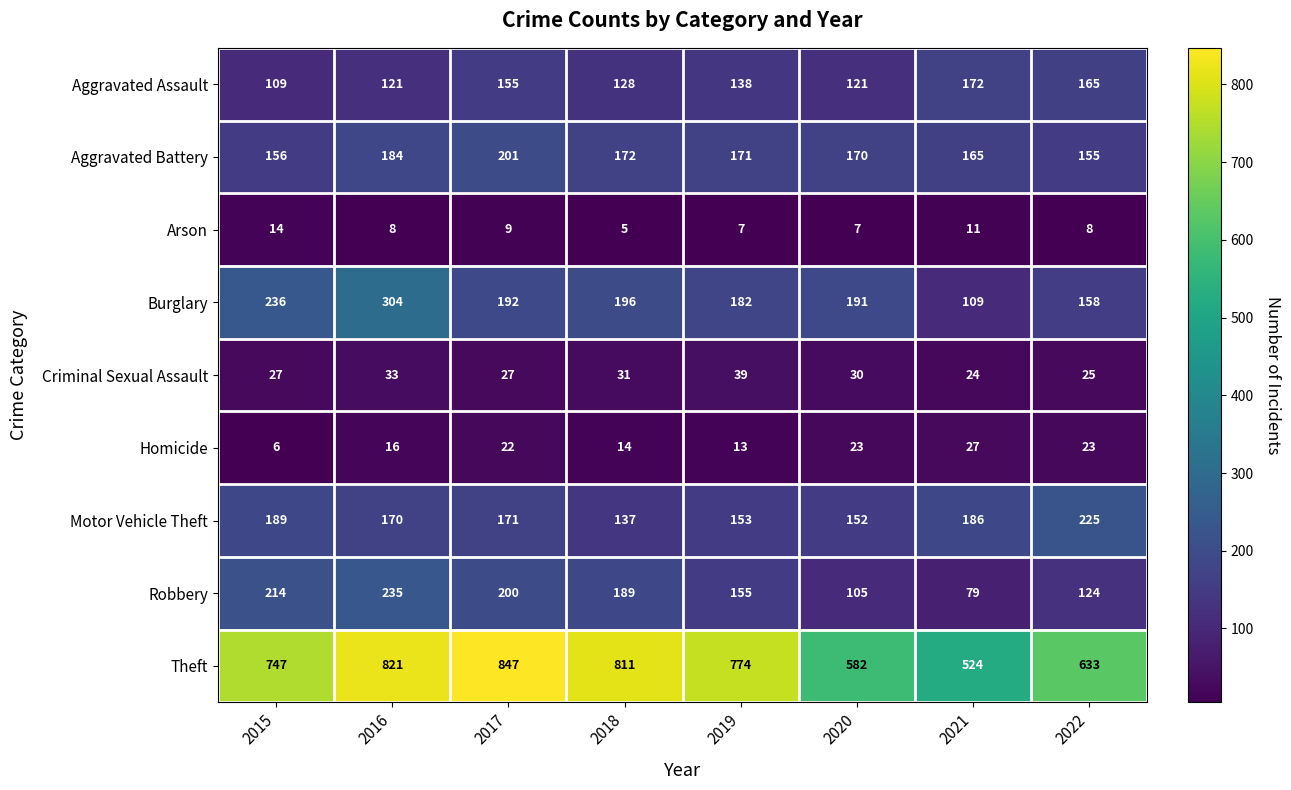

What is the smallest value displayed?

5